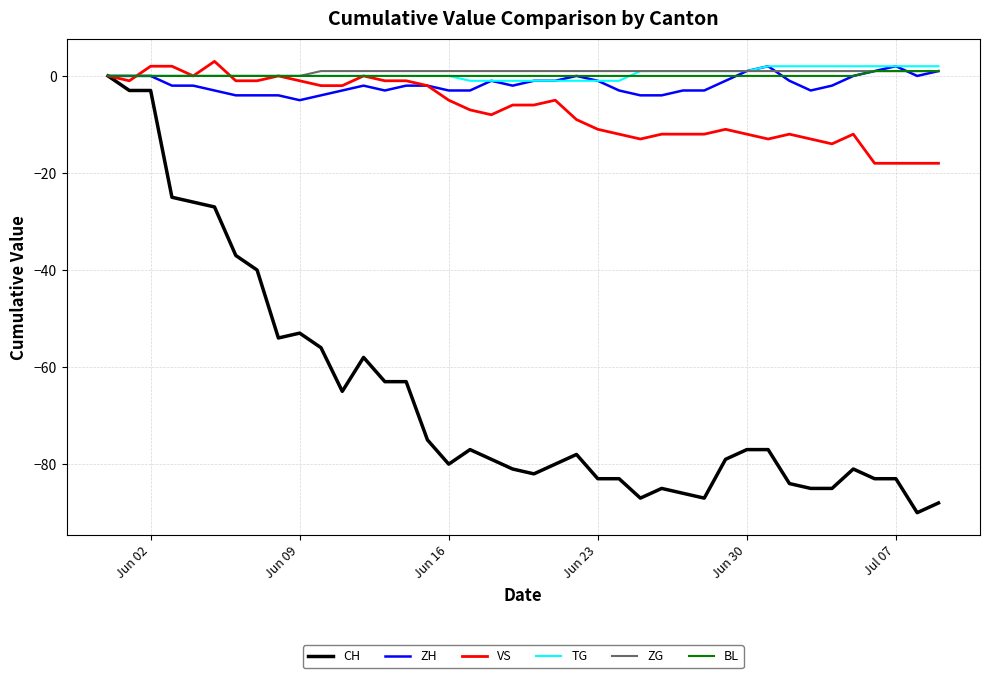

What is the minimum value for CH?

-90